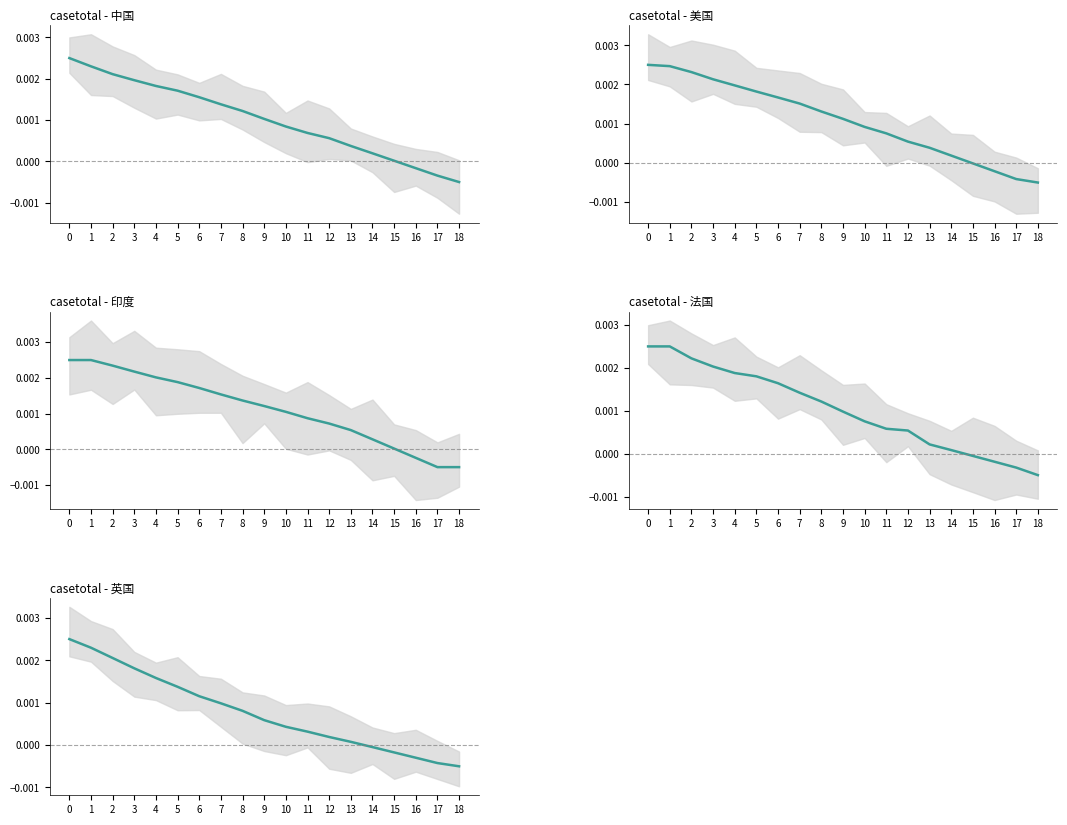

True or false: 英国 and 美国 intersect in this chart.

False